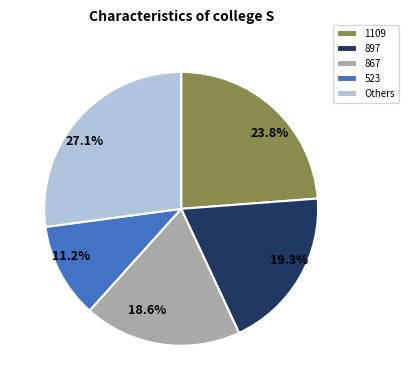

Is 897 the majority of the pie?

No